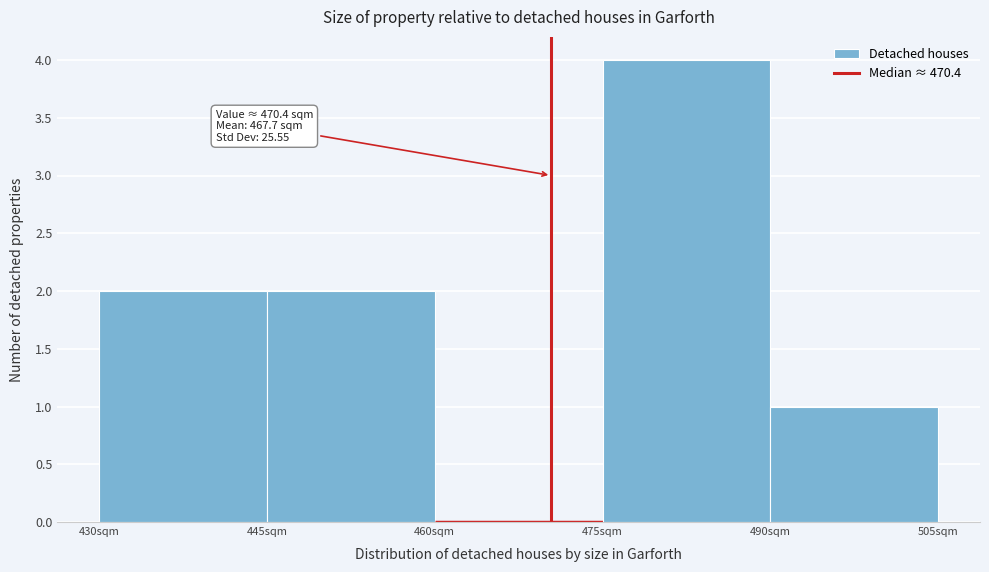

Over which range of the x-axis is the bar tallest?

475 to 490